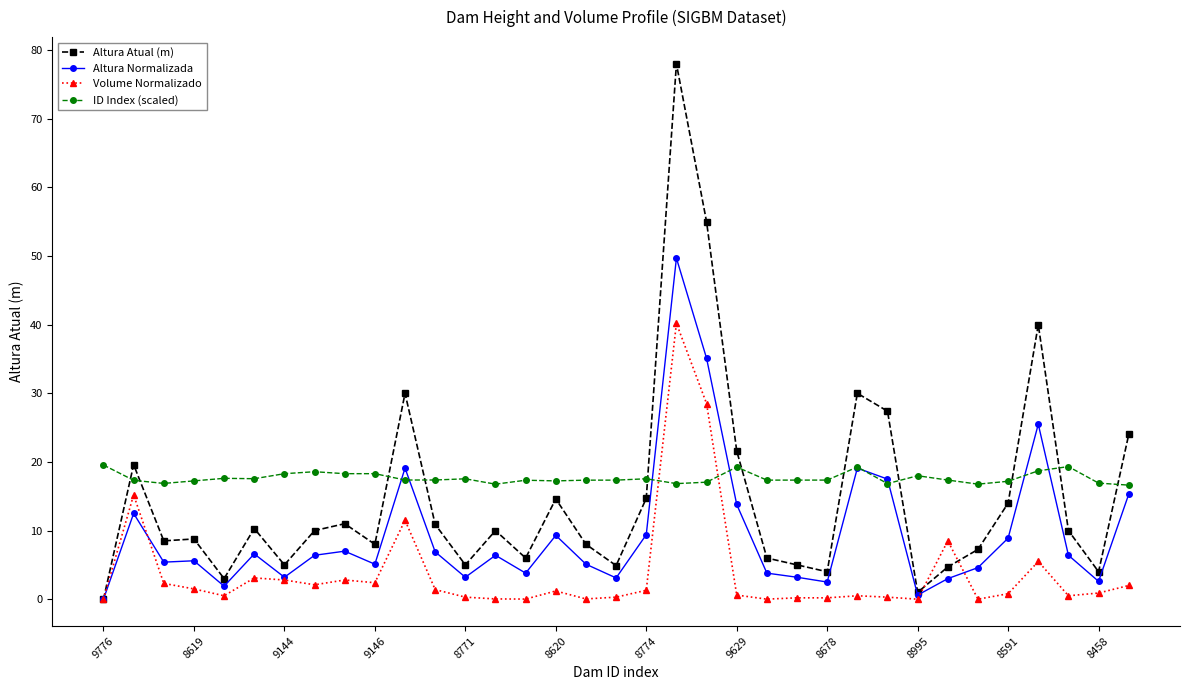

True or false: Altura Atual (m) has more than 1 interior local peaks.

True